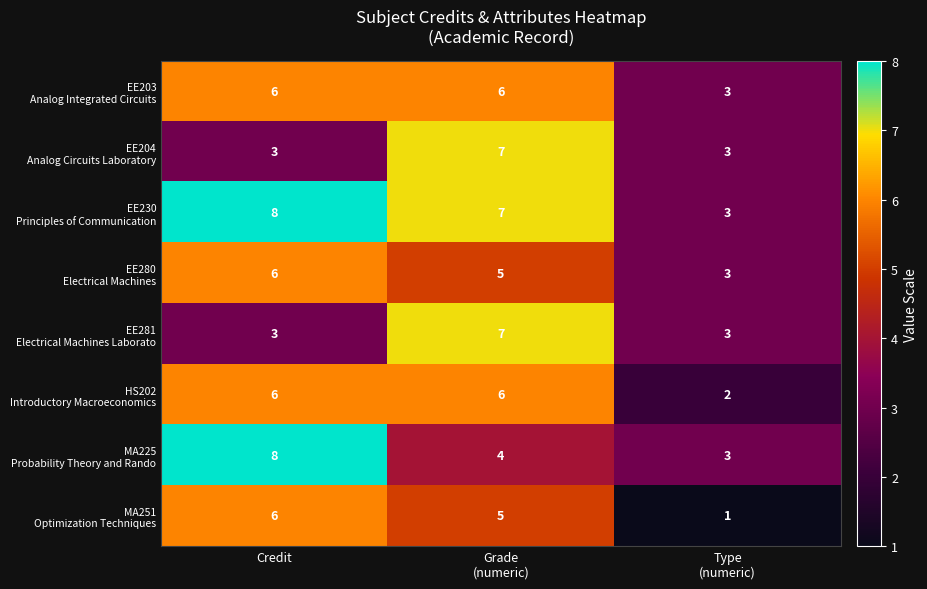

Which label corresponds to the largest value in the chart?

Credit